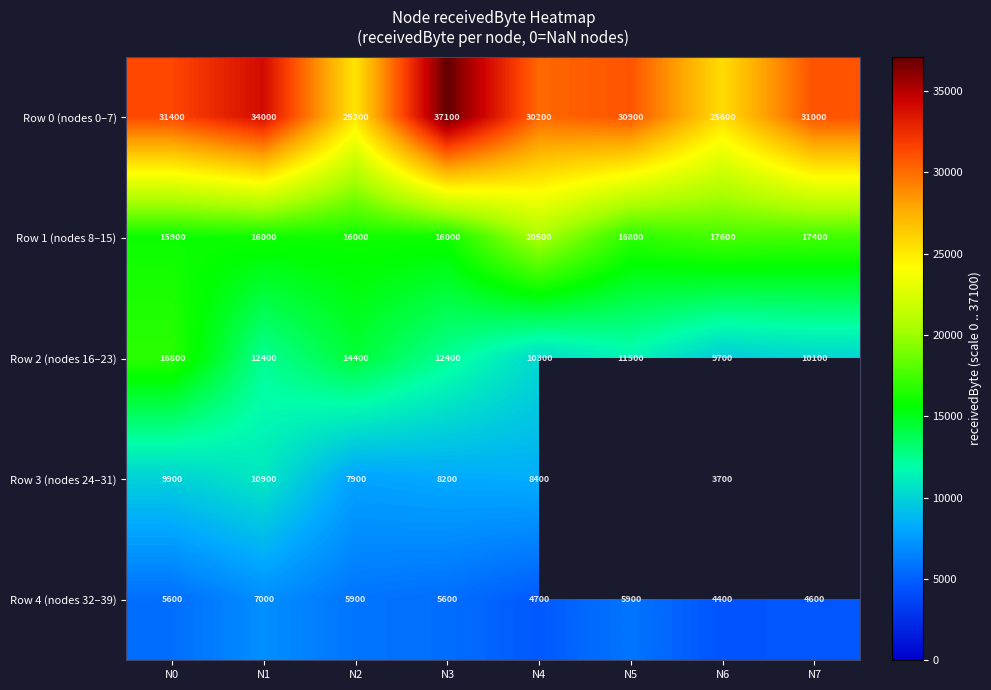

Rank the categories by Row 0 (nodes 0–7) value from lowest to highest.

N2, N6, N4, N5, N7, N0, N1, N3